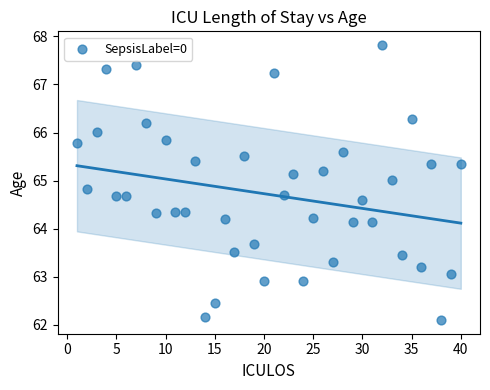

What is the range of Y values (max minus min)?

5.7